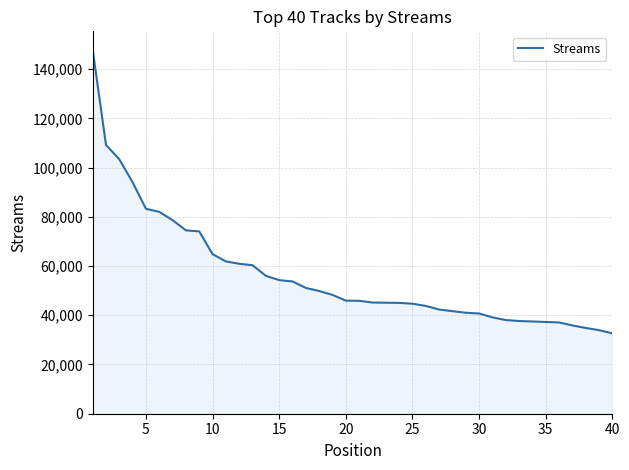

What is the minimum value shown in the chart?

32656